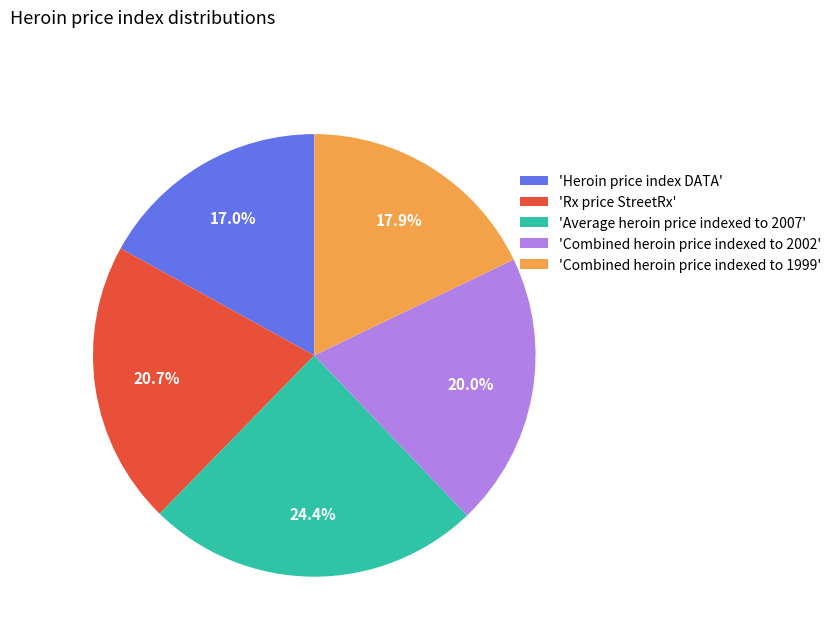

Which category has the biggest portion of the pie?

'Average heroin price indexed to 2007'